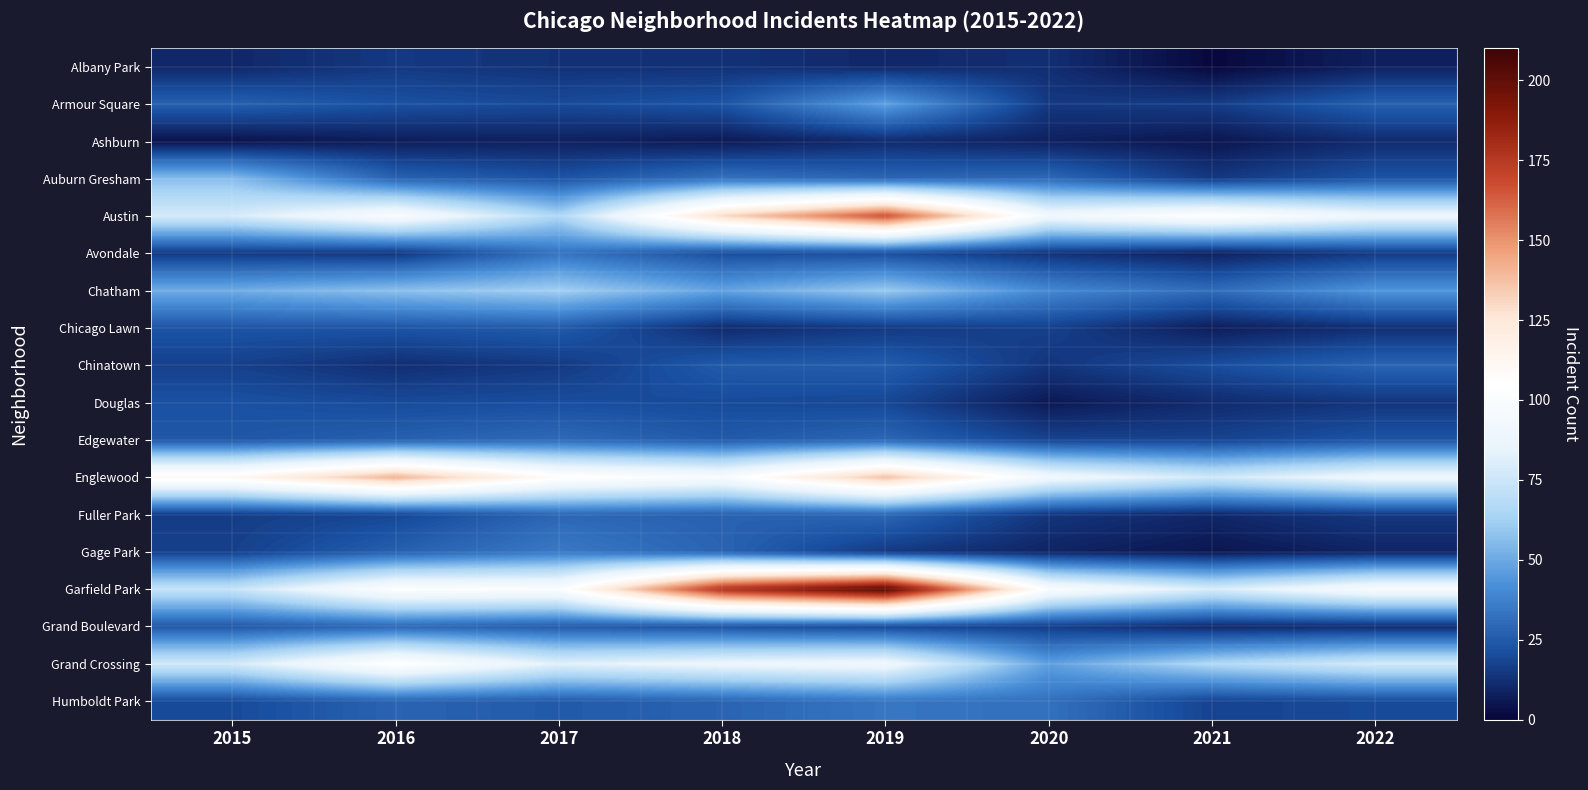

What is the minimum value shown in the chart?

1